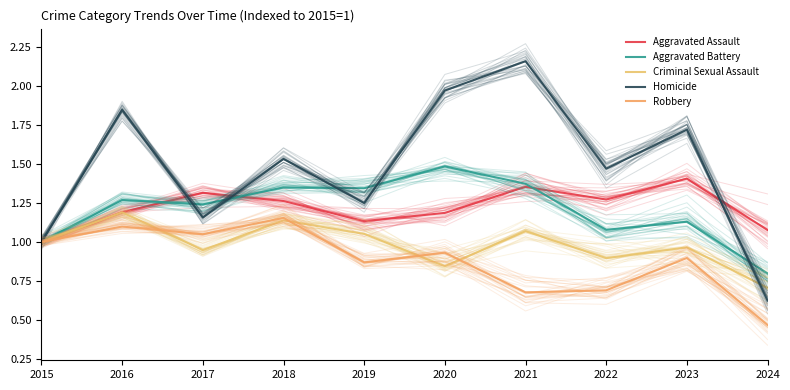

What is the spread (max minus min) of values at 2018?

0.4